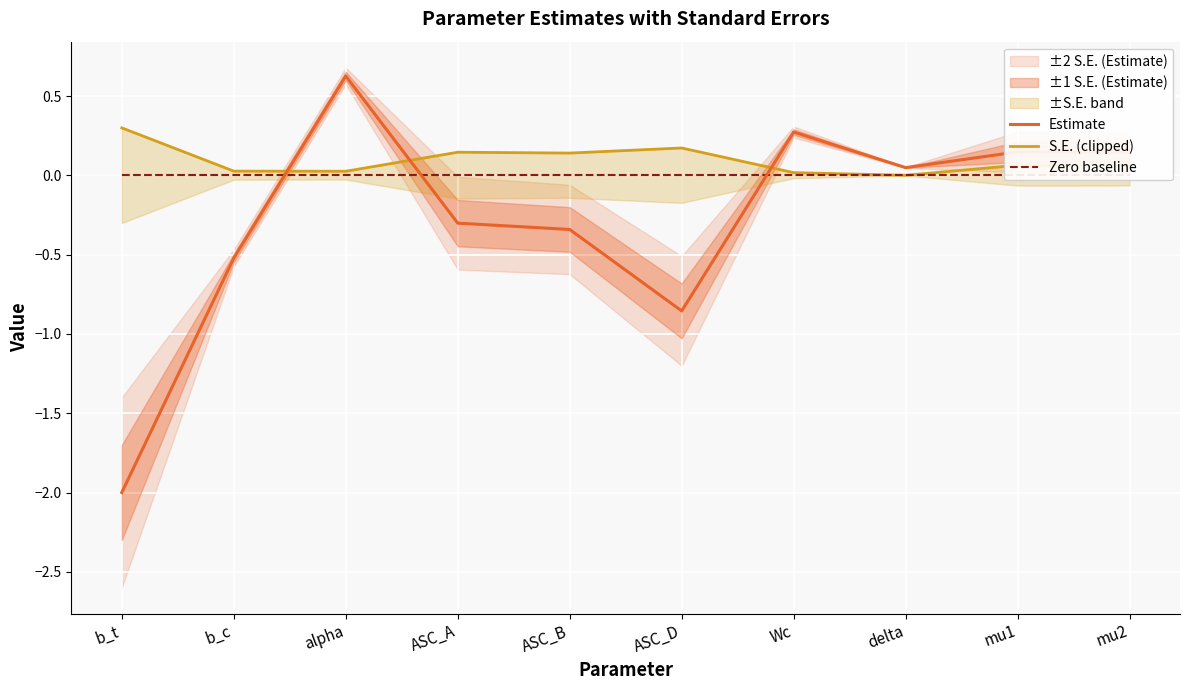

The S.E. (clipped) series shows 0.0 at Wc. True or false?

False